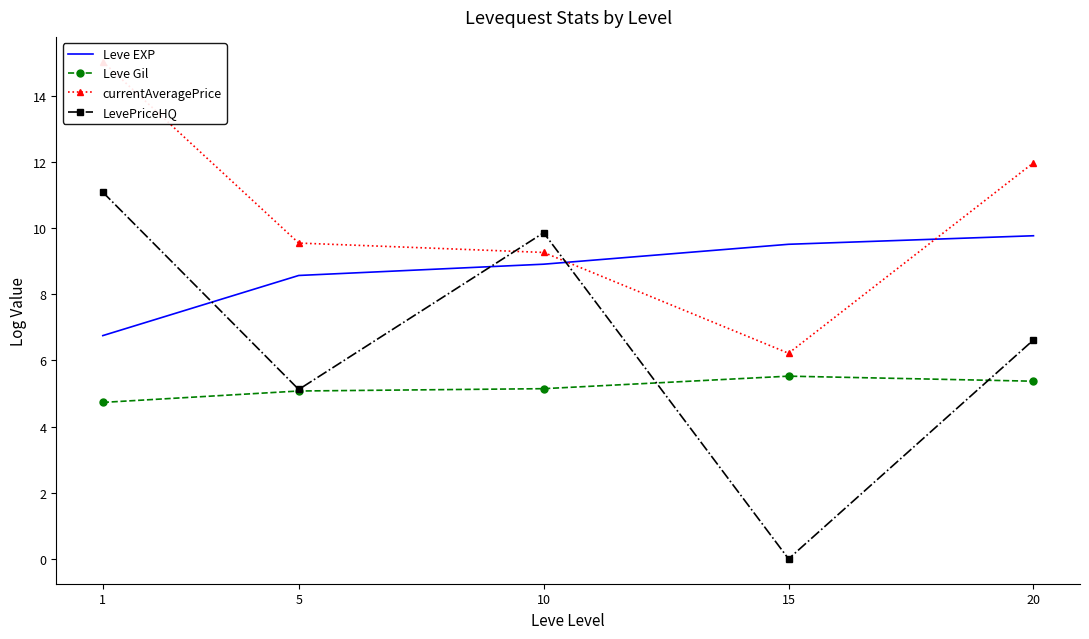

Which series has the widest spread of values?

LevePriceHQ